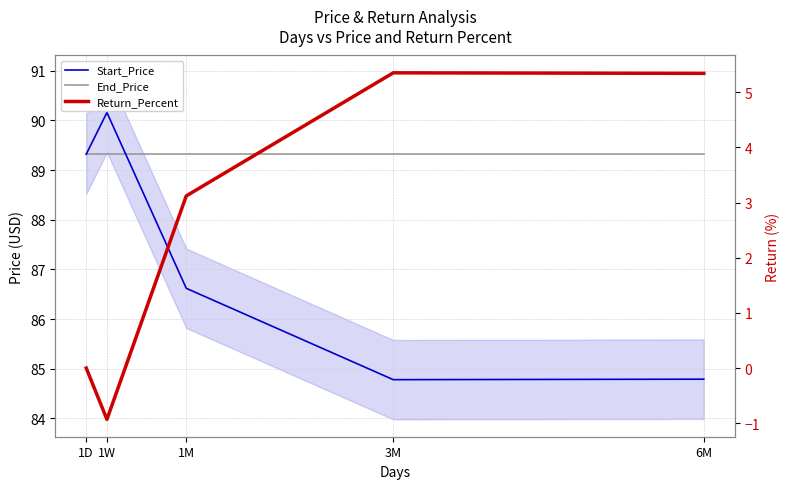

How many values in the Return_Percent series are below 3?

2